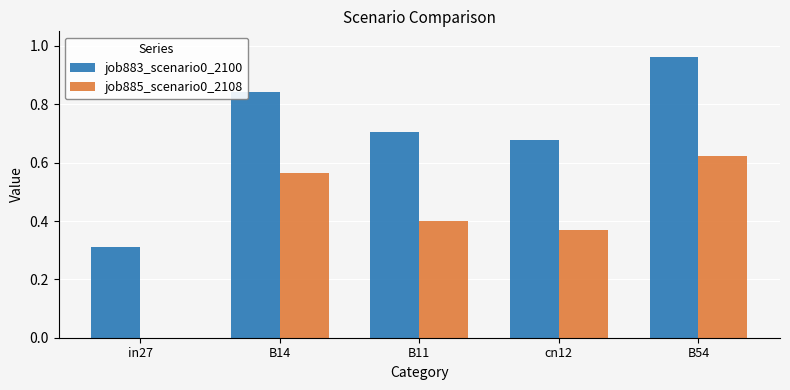

Which series has the largest total across all categories?

job883_scenario0_2100